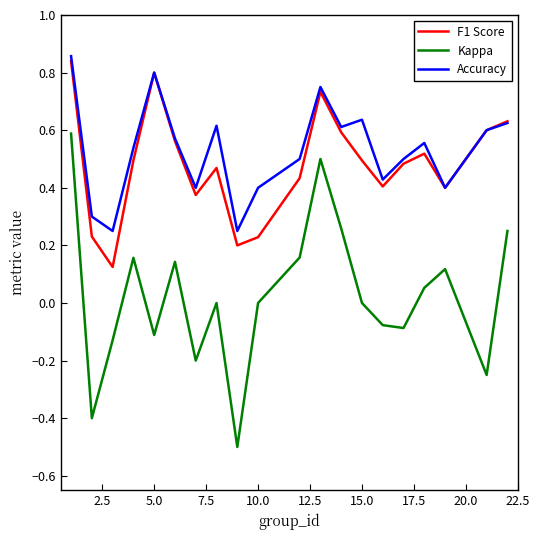

List the series in order of their peak value, lowest first.

Kappa, F1 Score, Accuracy